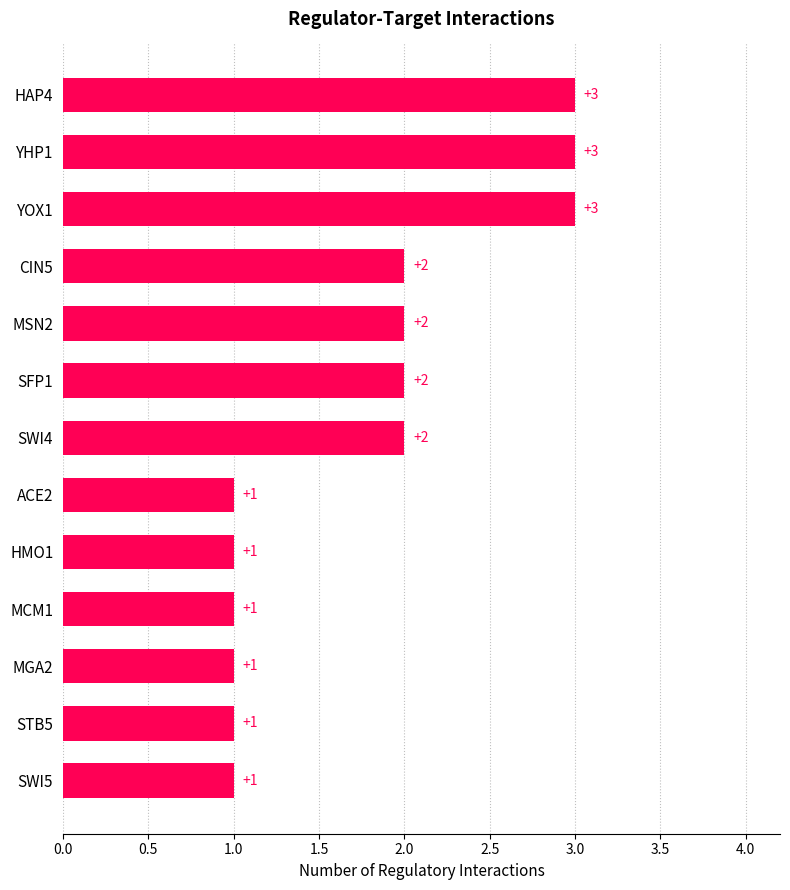

Reading bottom to top, what are all the values shown in this chart?

1	1	1	1	1	1	2	2	2	2	3	3	3